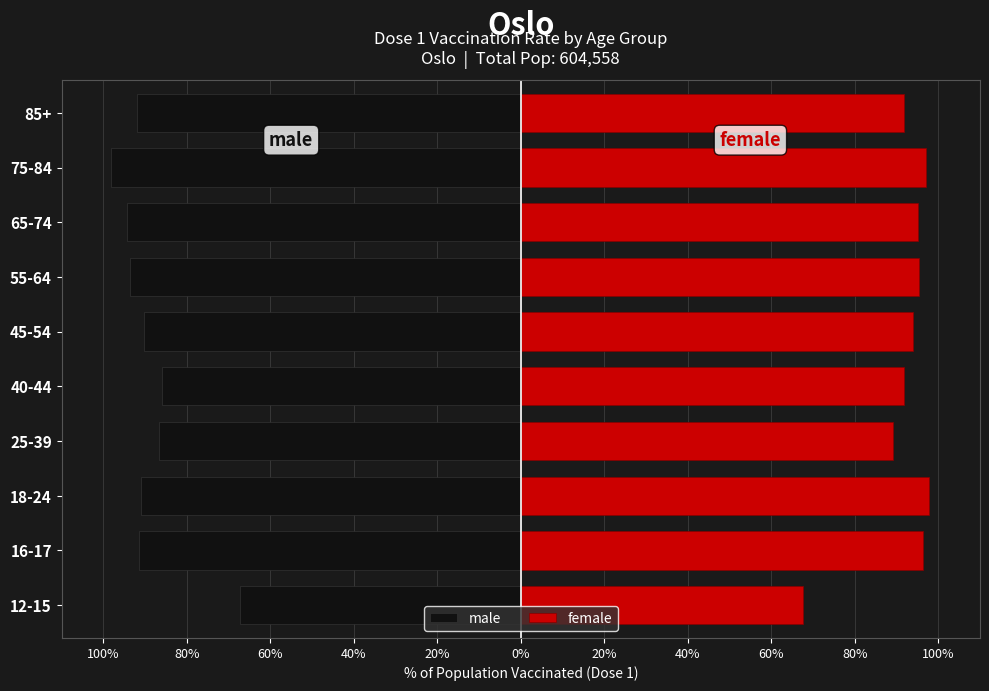

What is the difference between the maximum and minimum values in the male series?

30.9